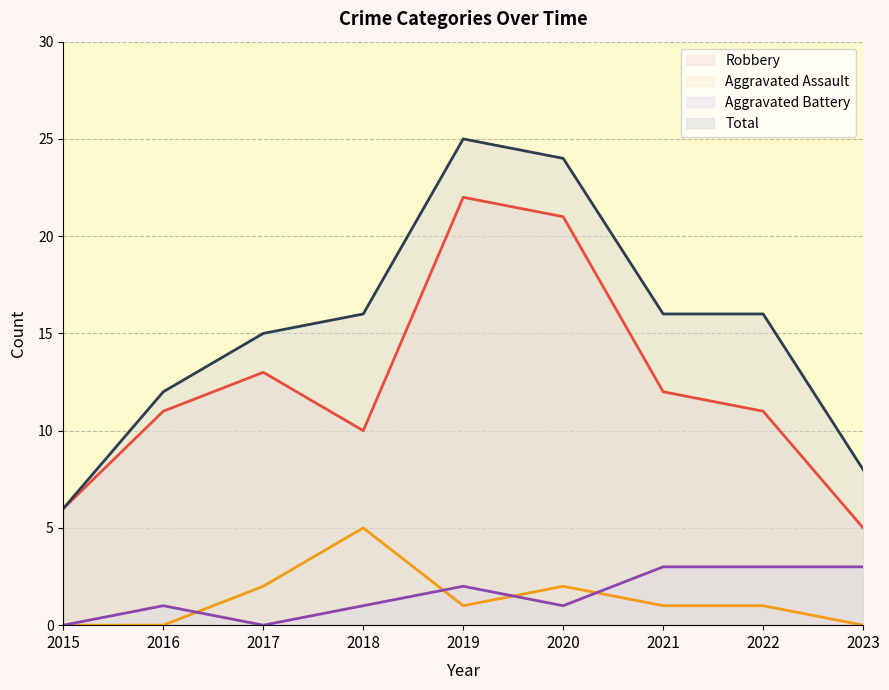

Does the chart display data point markers on the line(s)?

No